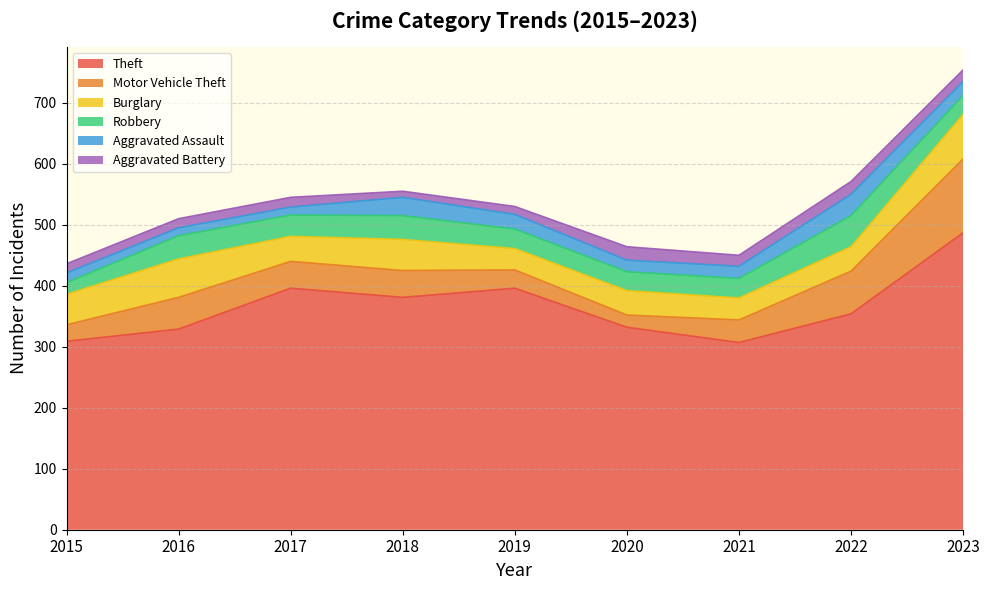

Which has a higher value, 2023 or 2019?

2023